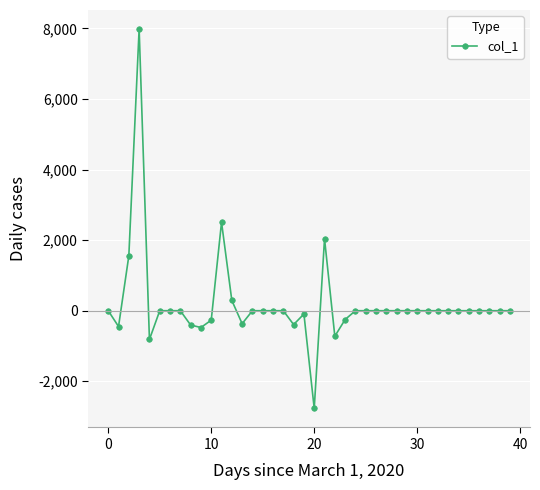

What is the greatest value displayed?

7986.3